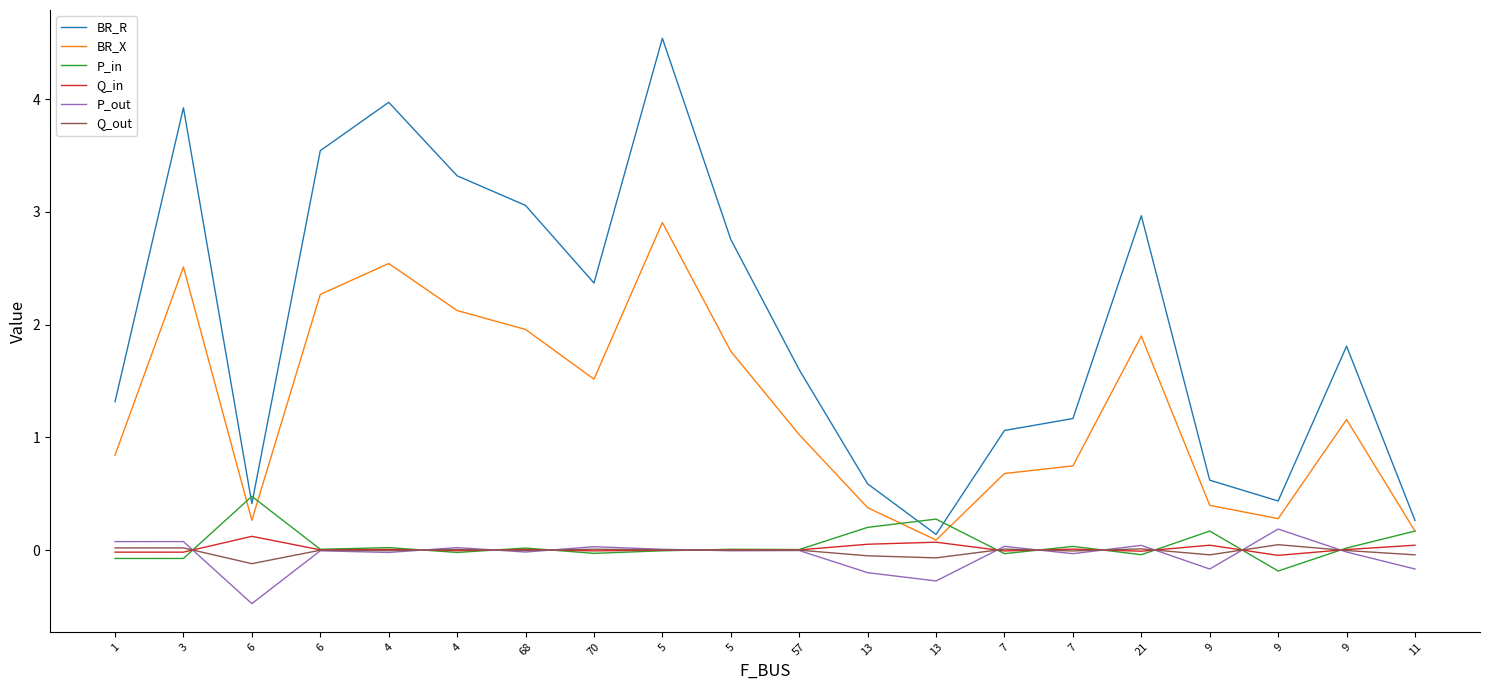

The BR_R series shows 1.3 at 1. True or false?

True